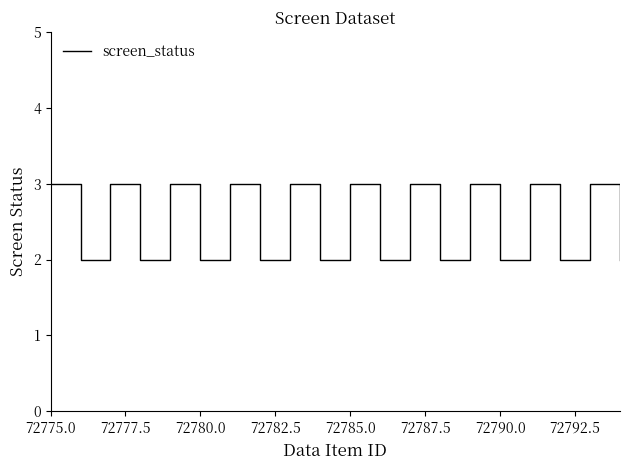

Between 72782.5 and 15, which is larger?

72782.5